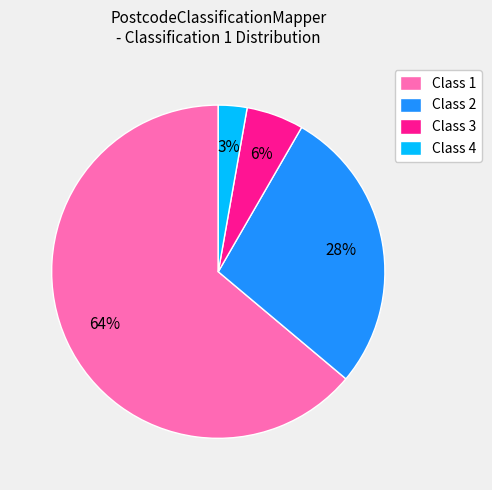

How many slices are in this pie chart?

4